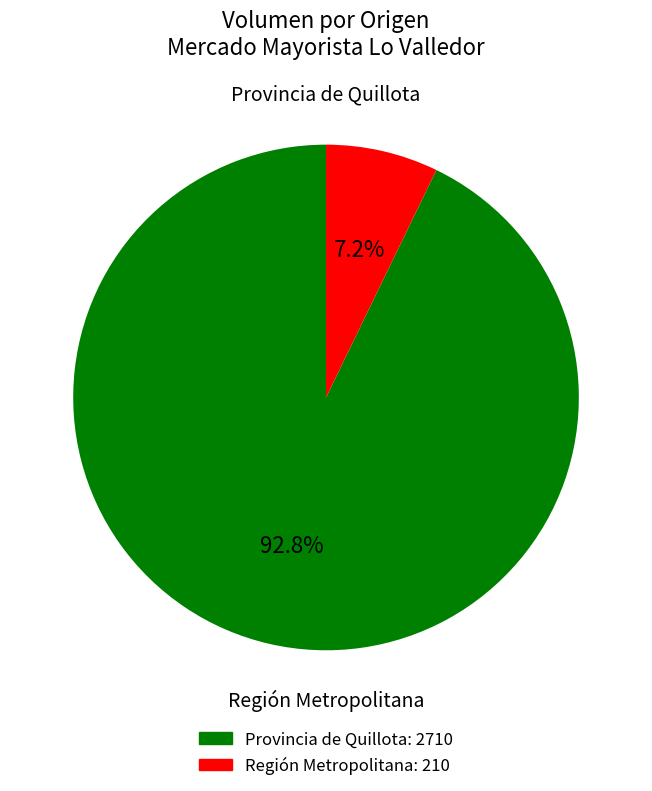

To the nearest percent, what is the difference between the largest and smallest slice percentages?

86%